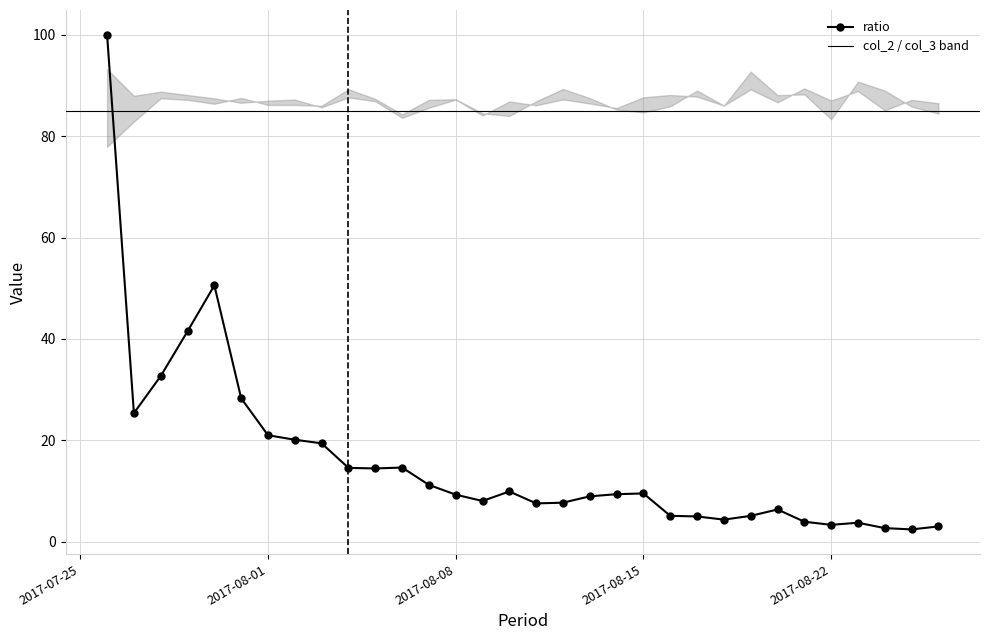

What is the average value?

15.9